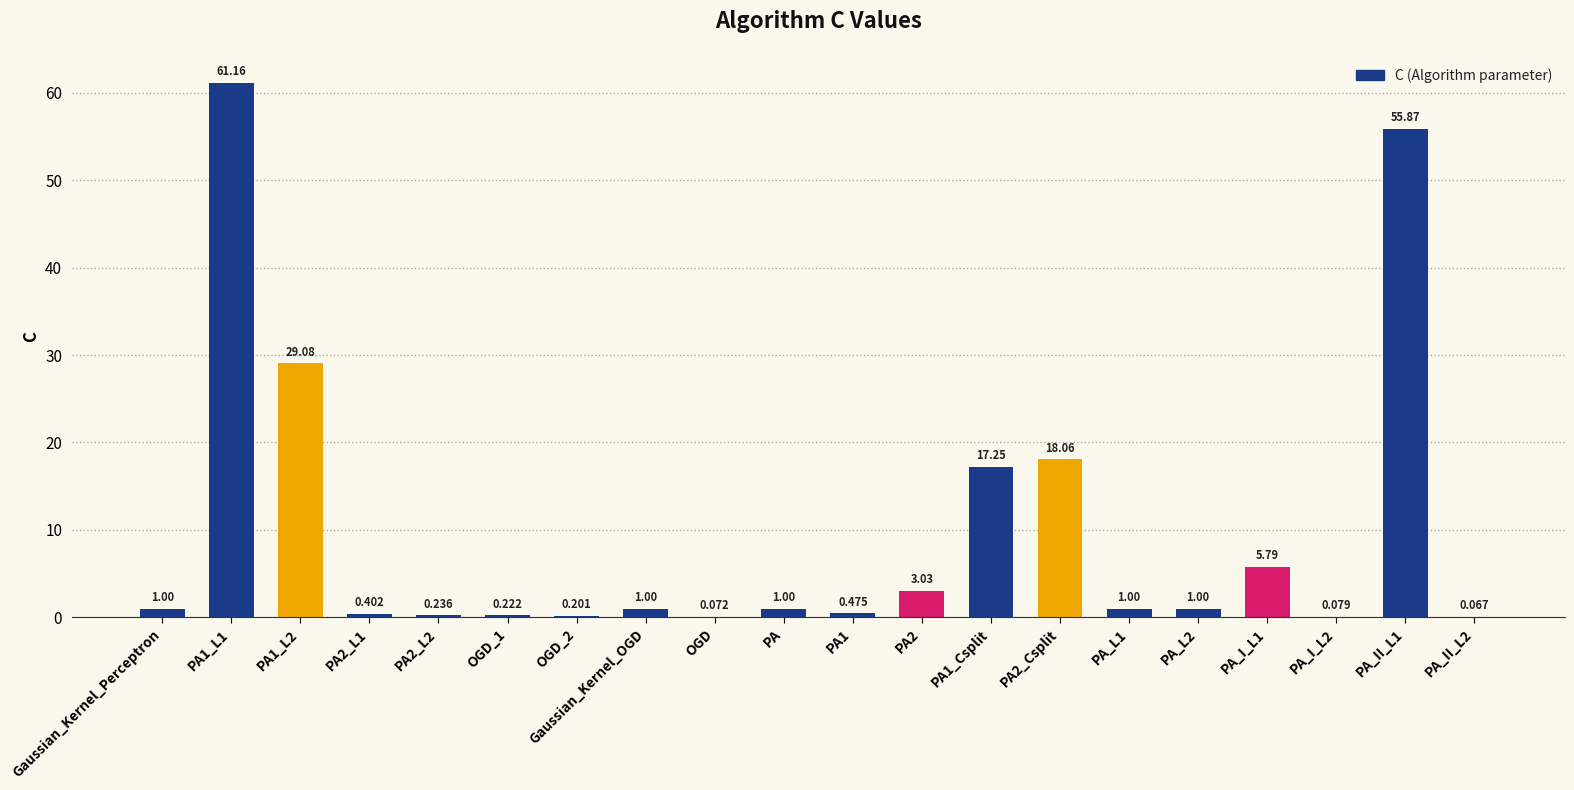

What is the change in value from PA1 to PA2?

+2.6